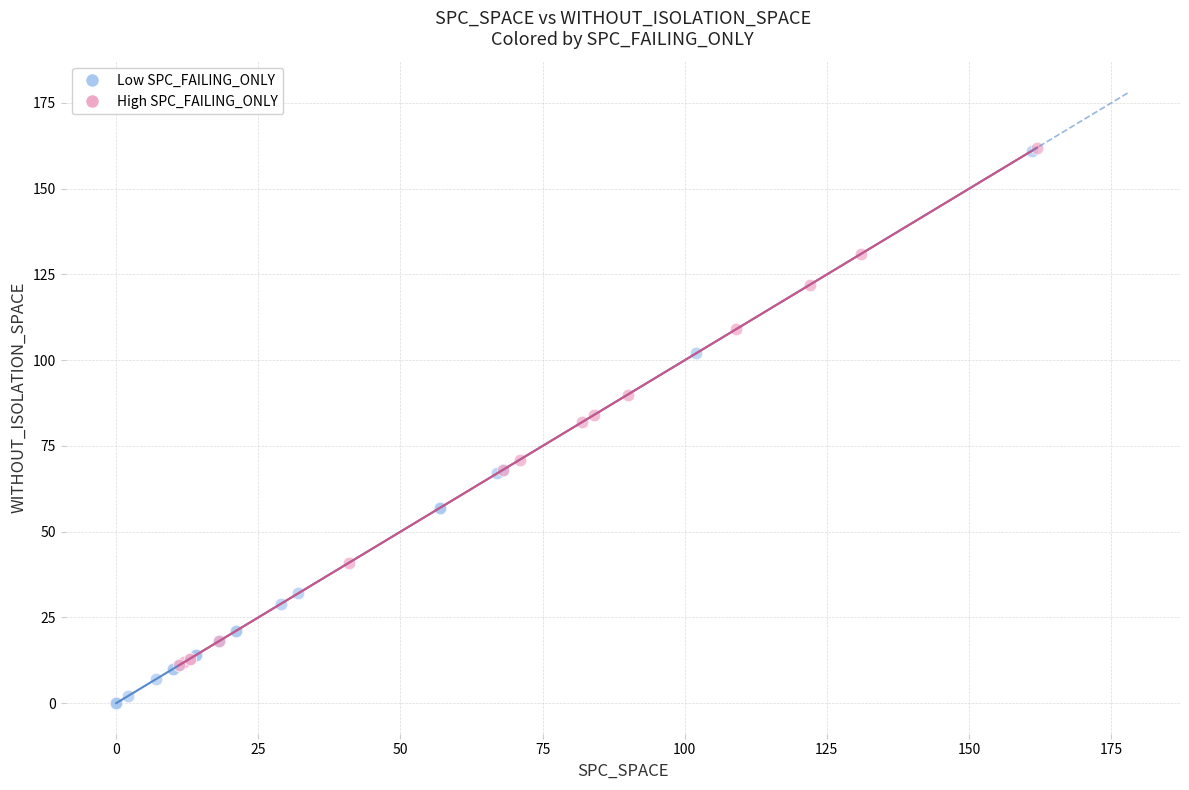

Which series contains the lowest Y value?

Low SPC_FAILING_ONLY